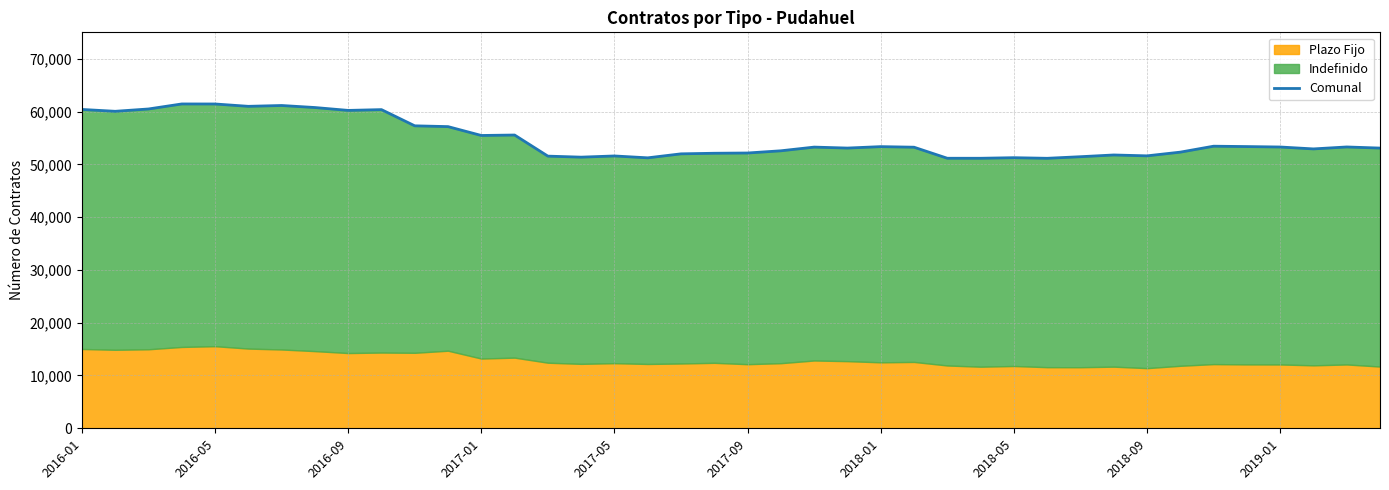

How many lines are shown in the chart?

1